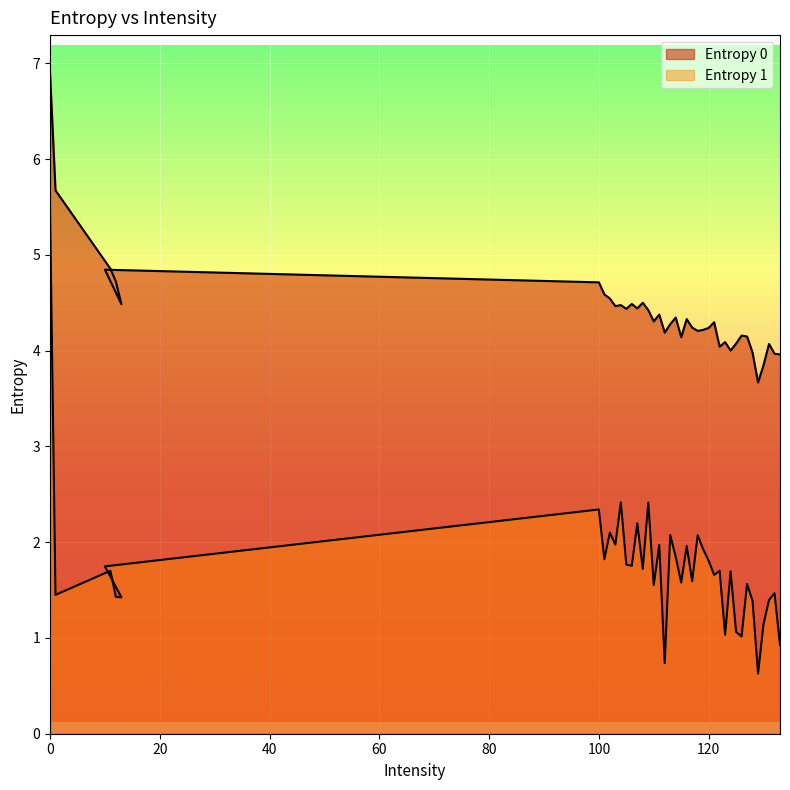

What is the label of the 39th point from the right?

1